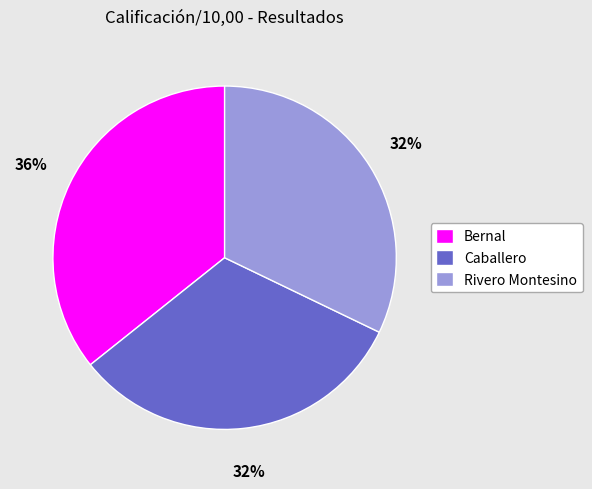

Do Rivero Montesino and Caballero together represent more than half of the pie?

Yes